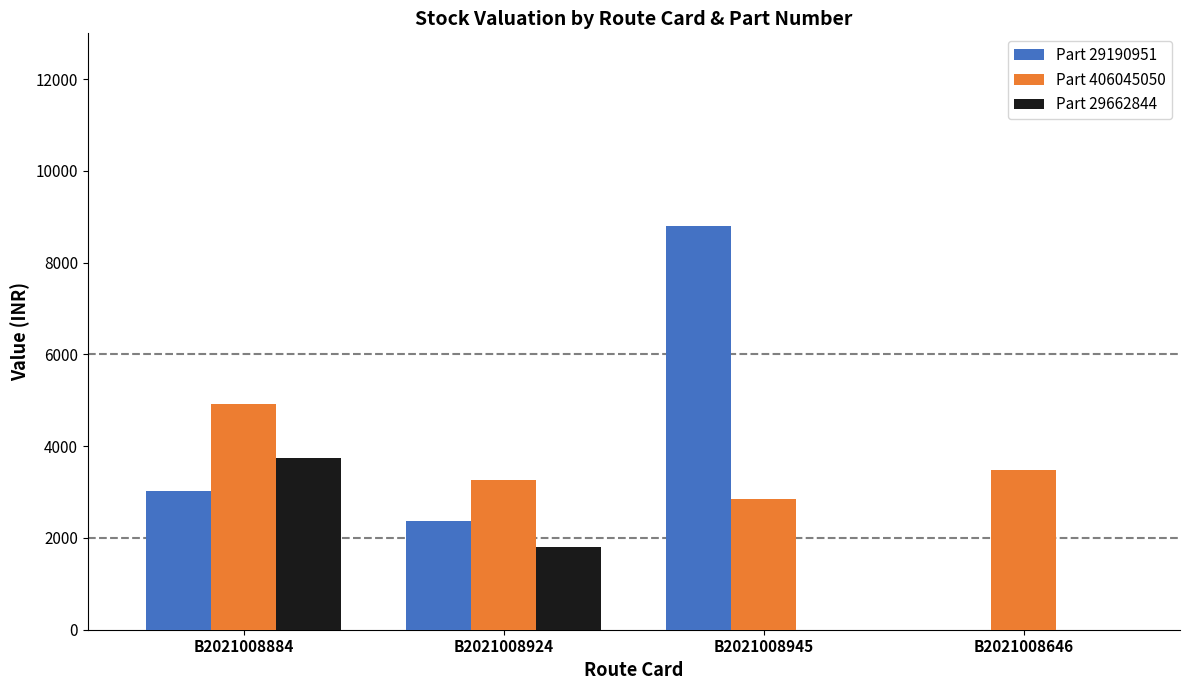

The Part 29190951 series shows 2379.7 at B2021008924. True or false?

True